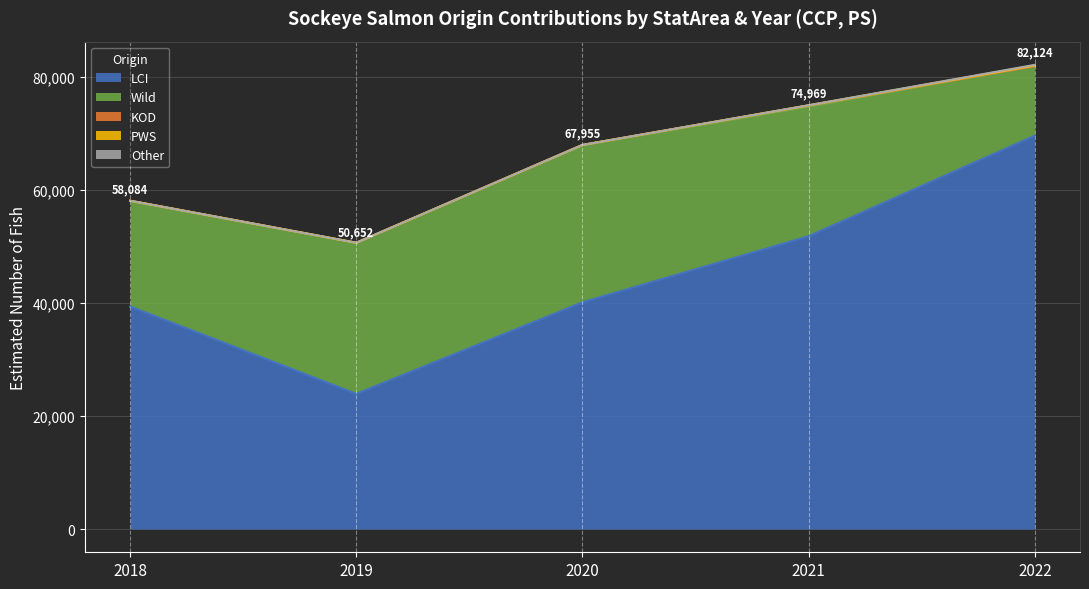

True or false: LCI has a value of 77061 at 24192-2022.

False